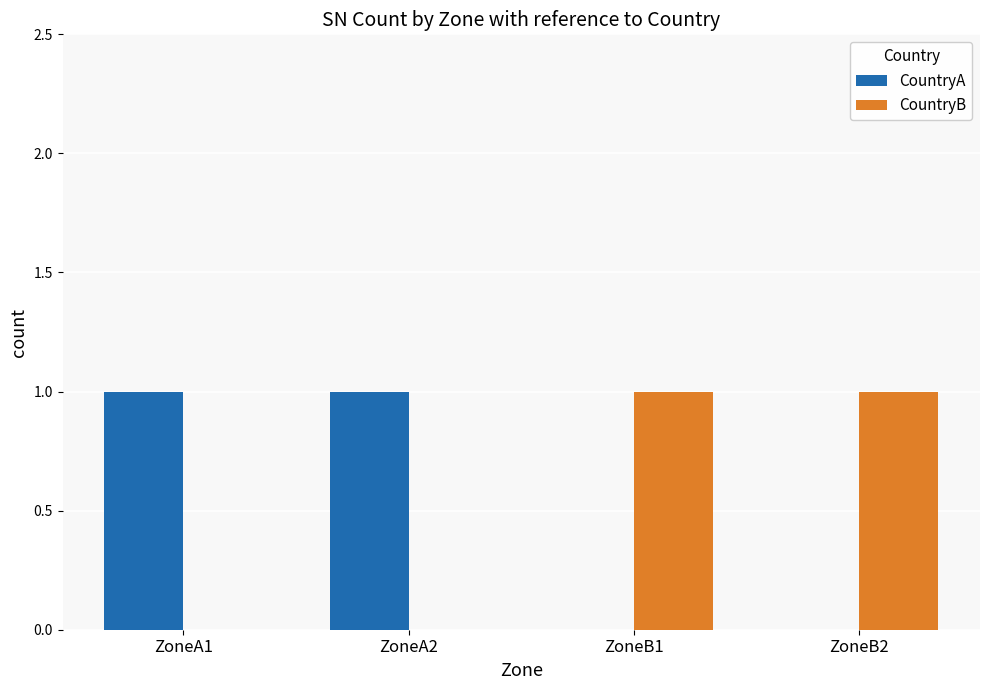

Count the number of categories in the chart.

4